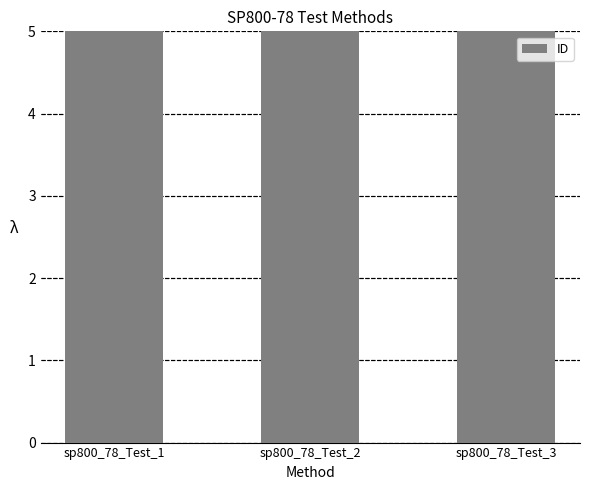

The value at sp800_78_Test_3 is 108.0. True or false?

False